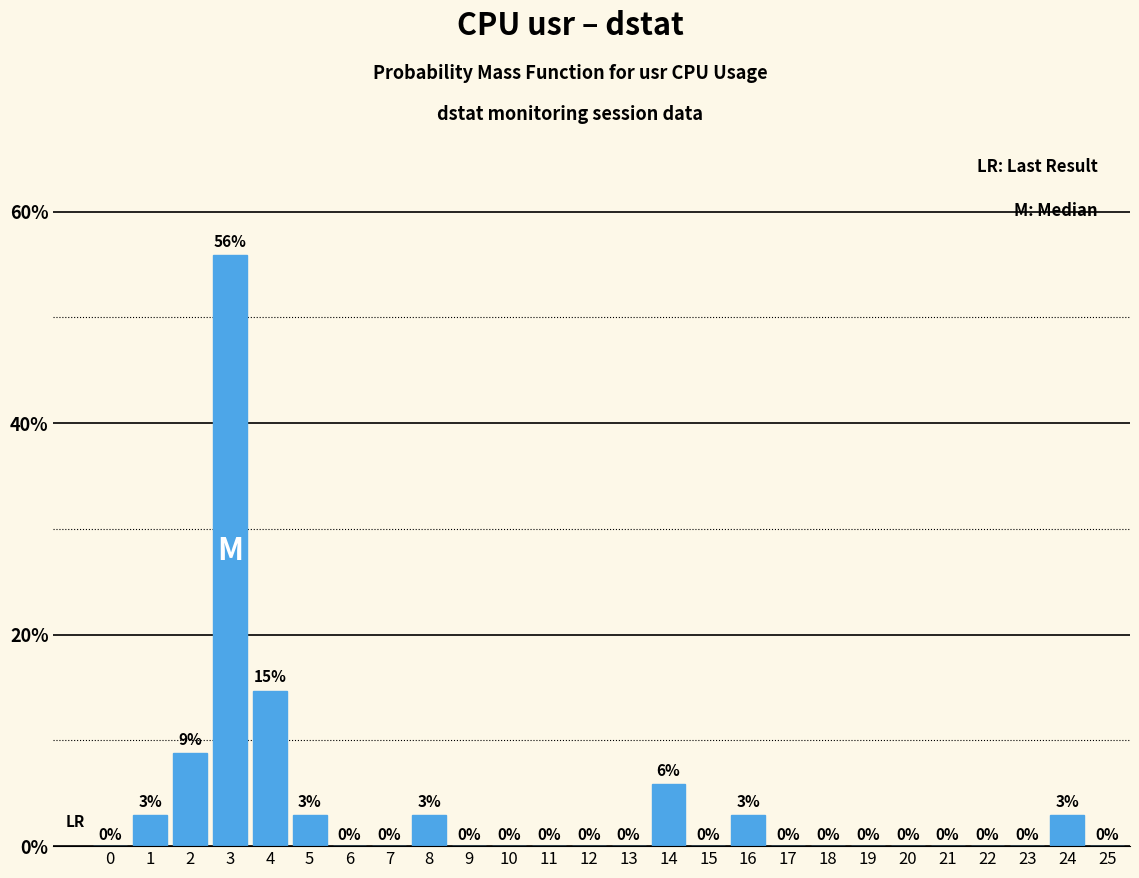

At which label is the value closest to 27?

4